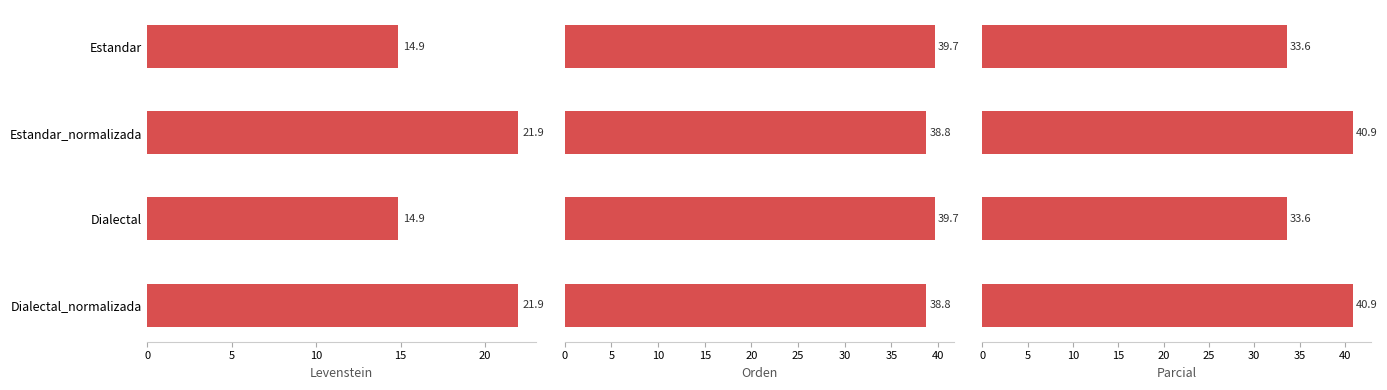

How many data points in Levenstein are above 21?

2